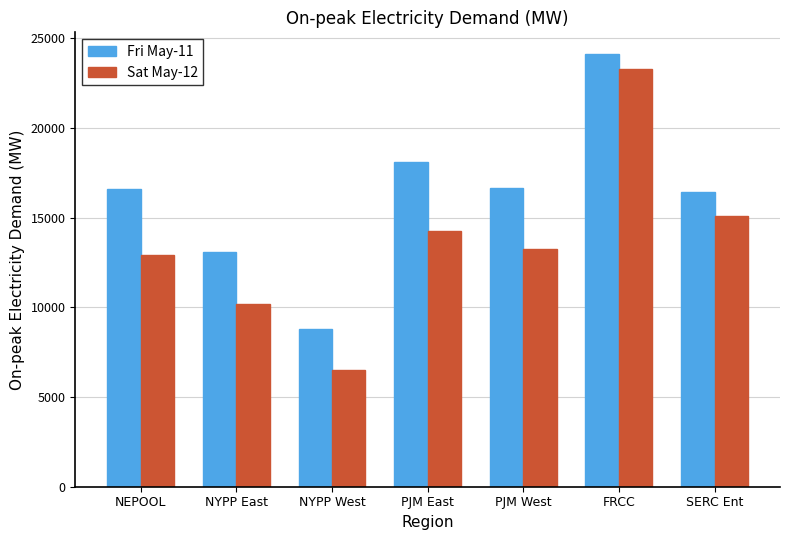

How many values in the Sat May-12 series are below 13232?

3